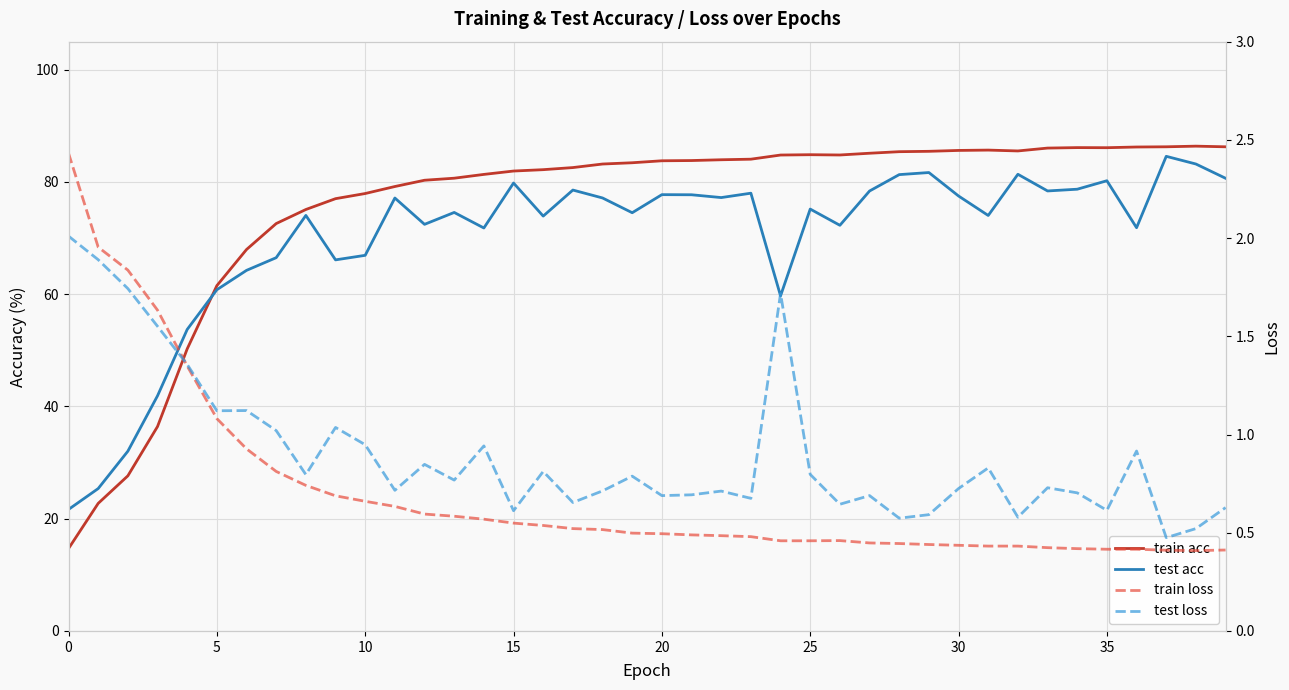

Does the chart display data point markers on the line(s)?

No